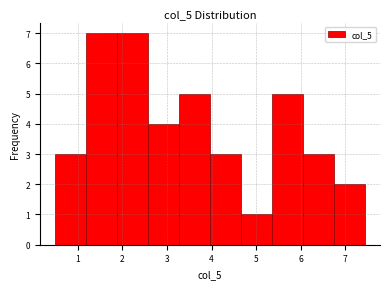

How tall is the bar that spans 5.4 to 6.0 on the x-axis? Neither the bar edges nor the heights are printed on the chart, so give them approximately, as read against the axes.

5